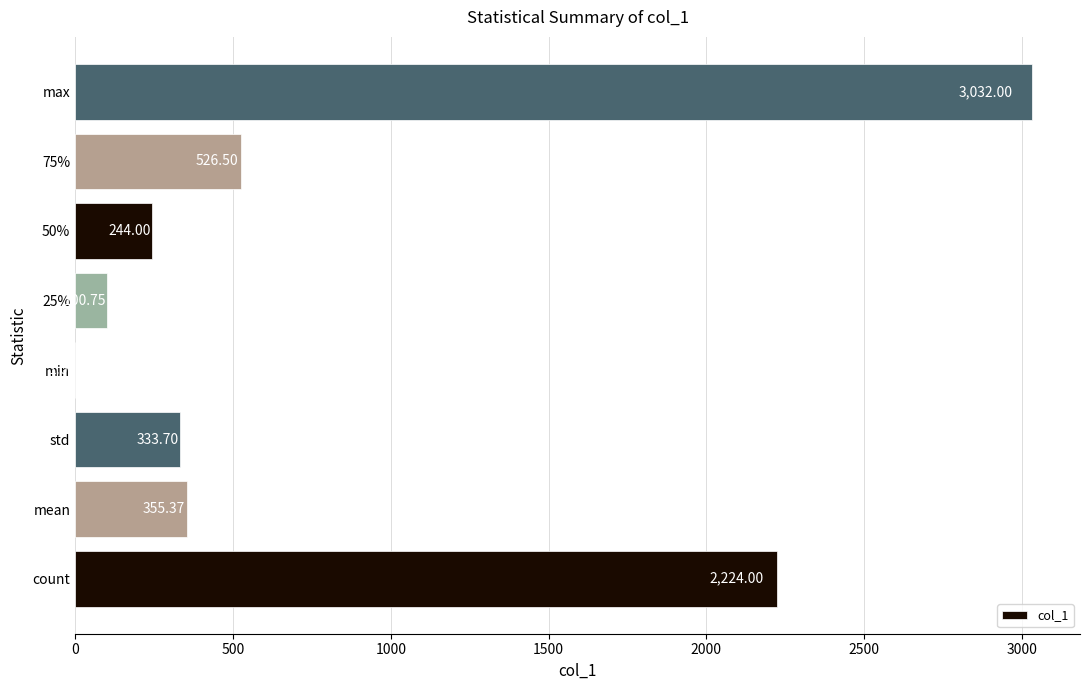

At which label is the value closest to 1516?

count